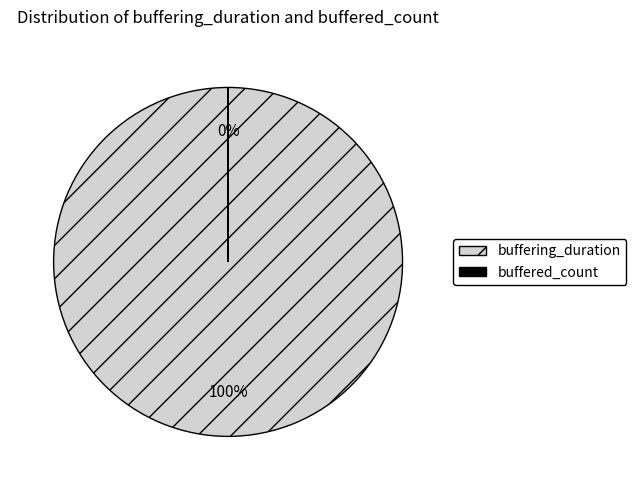

What is the majority slice?

buffering_duration